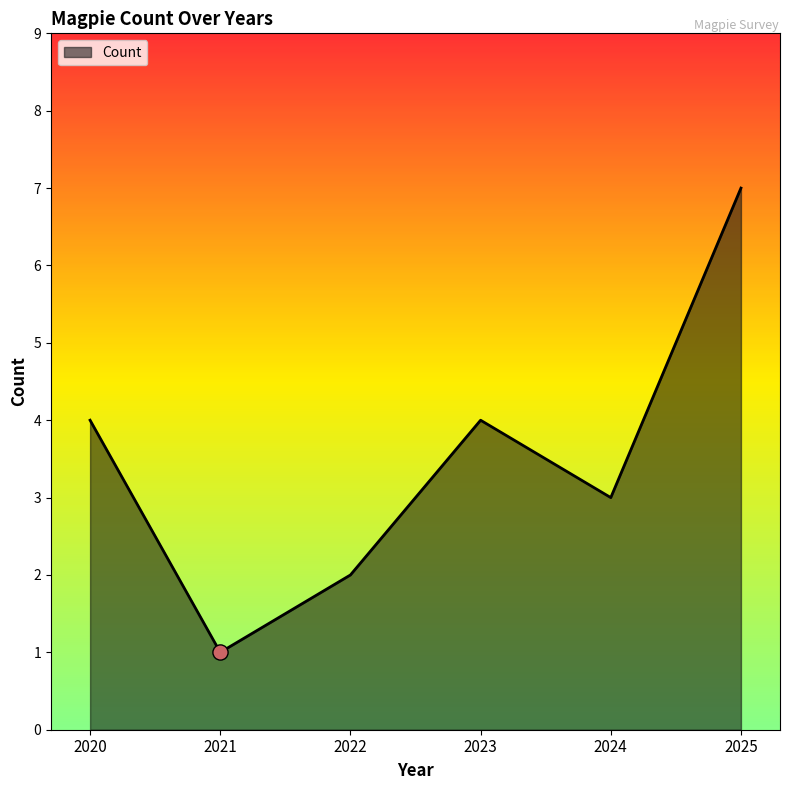

Between 2024 and 2020, which is larger?

2020